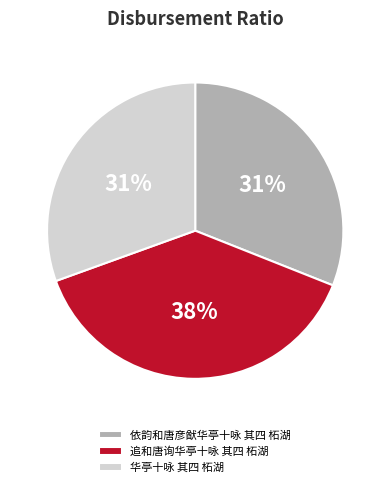

Combined, do 依韵和唐彦猷华亭十咏 其四 柘湖 and 追和唐询华亭十咏 其四 柘湖 account for over 50%?

Yes